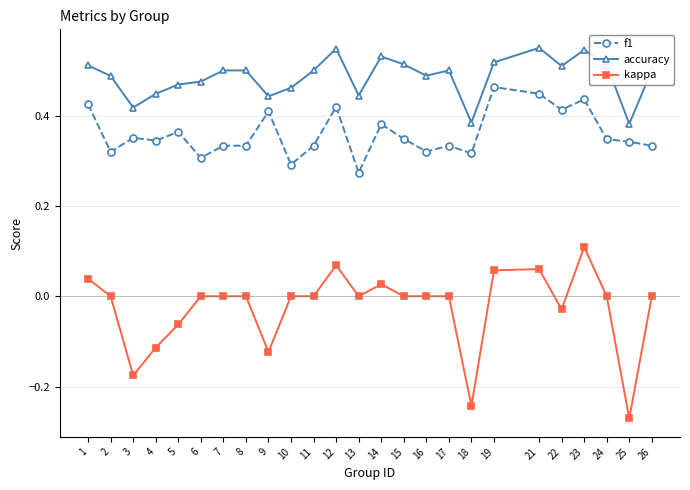

Does the chart display data point markers on the line(s)?

Yes